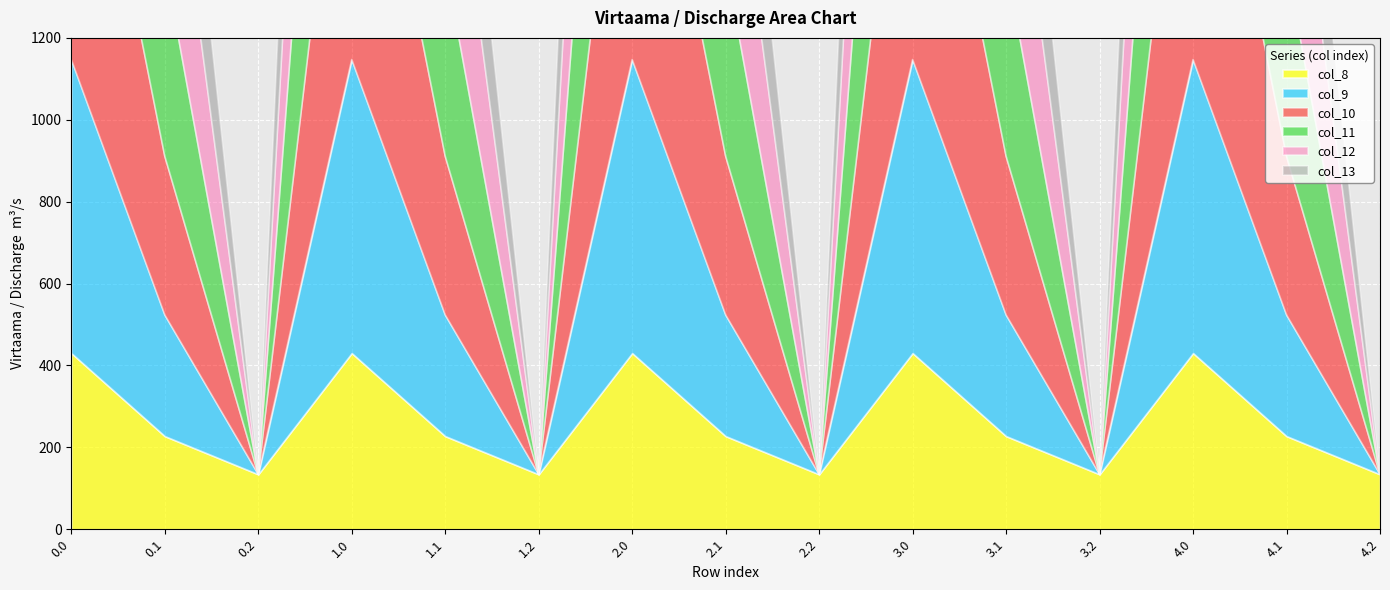

Rank the categories by col_11 value from highest to lowest.

0.0, 1.0, 2.0, 3.0, 4.0, 0.1, 1.1, 2.1, 3.1, 4.1, 0.2, 1.2, 2.2, 3.2, 4.2